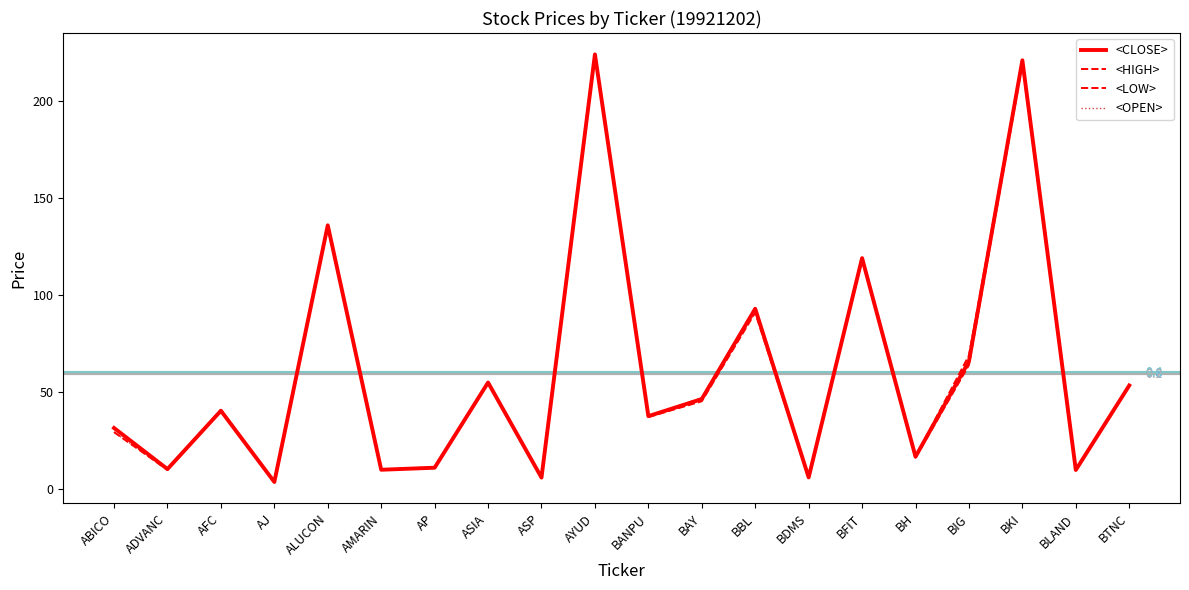

What position from the right is BH?

5